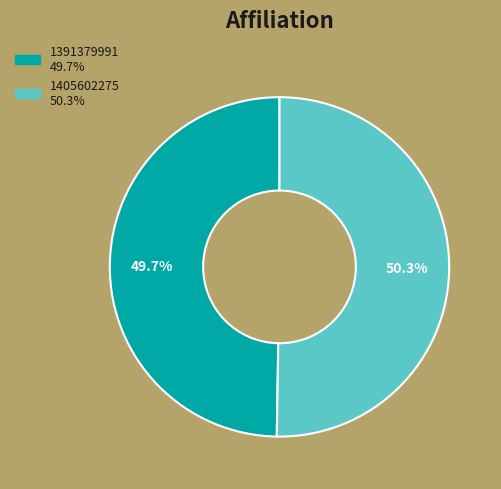

The 1405602275 slice represents 63% of the pie. True or false?

False